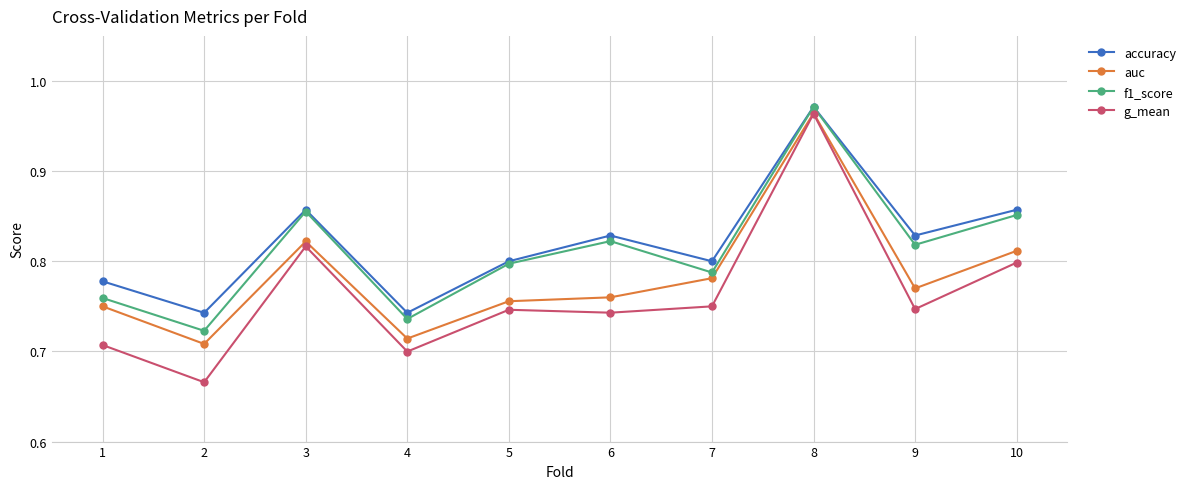

Is it true that g_mean equals 0.7 at 4?

True